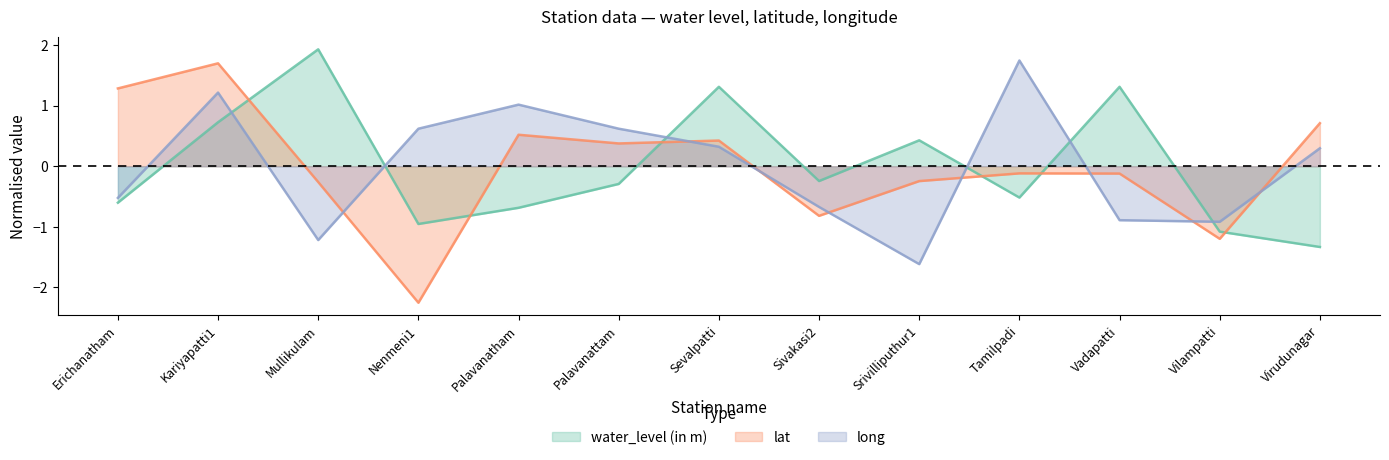

True or false: lat has more than 2 interior local peaks.

True